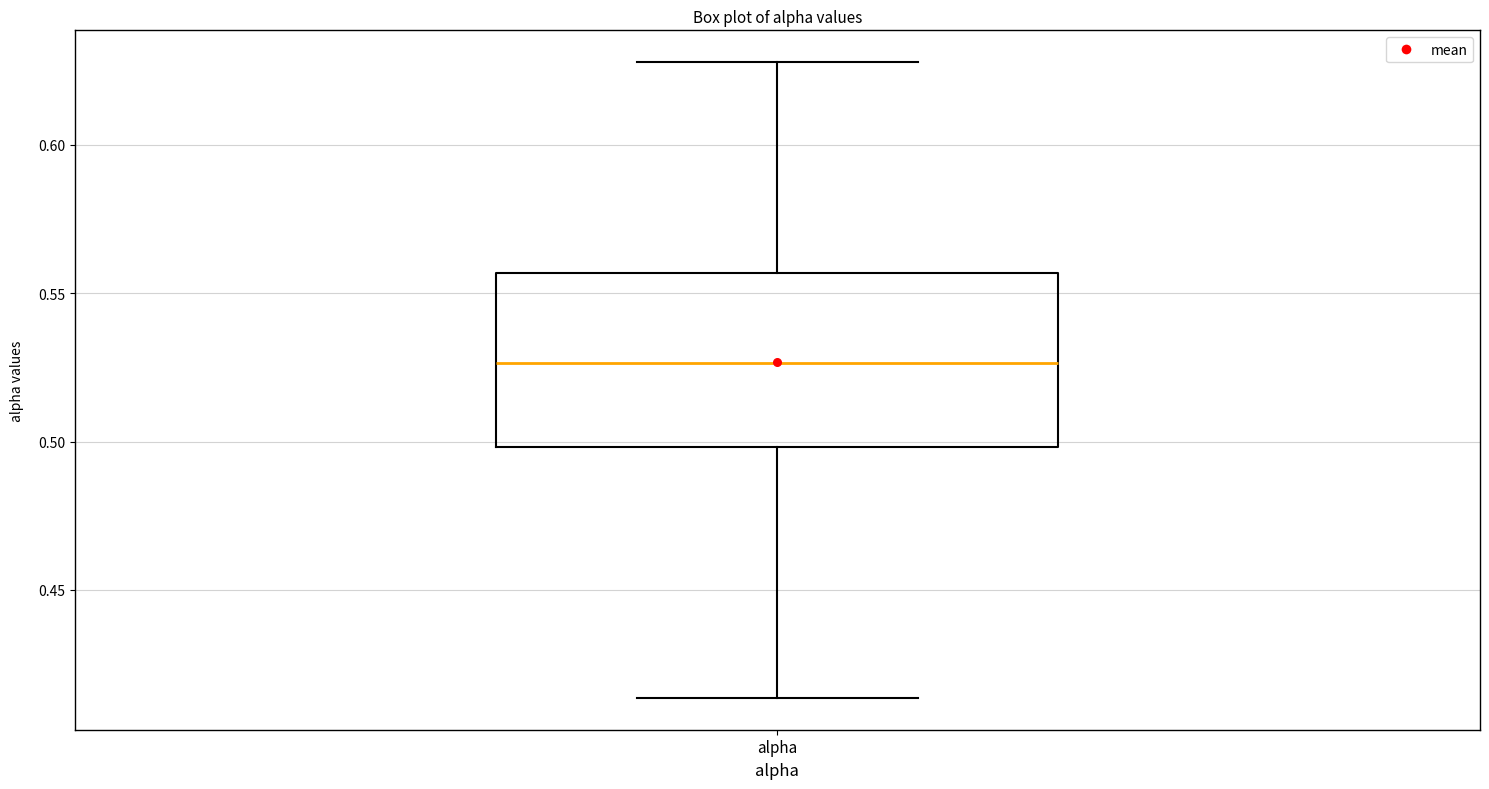

Where does the lower whisker of the box for alpha end on the y-axis? The values are not printed on the chart, so give them approximately, as read against the axis.

0.415